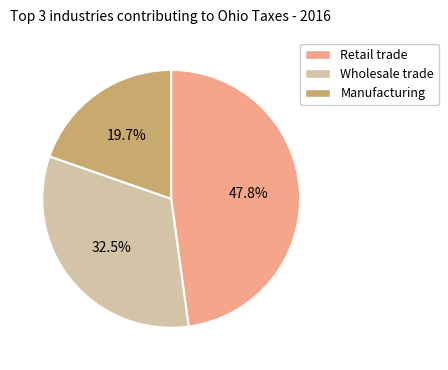

How much of the chart is everything except Retail trade?

52.2%